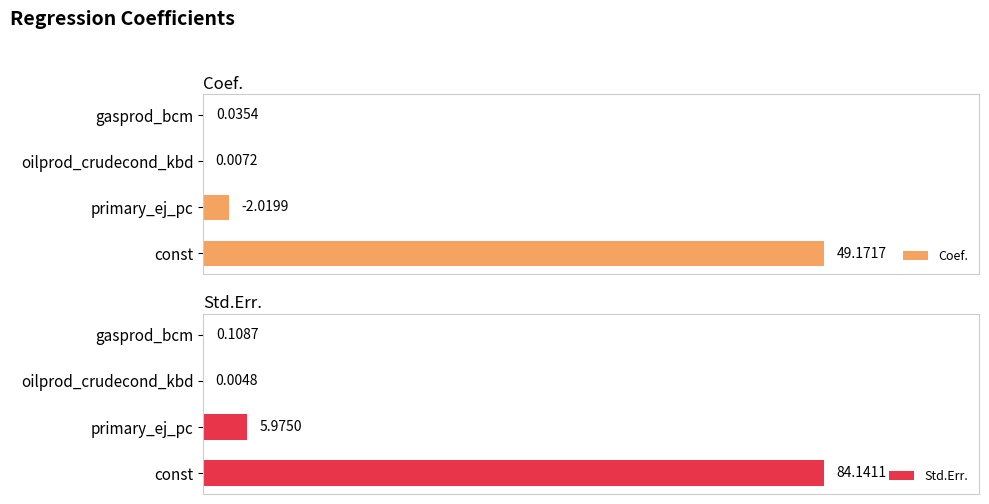

At how many categories does at least one series exceed 19?

1